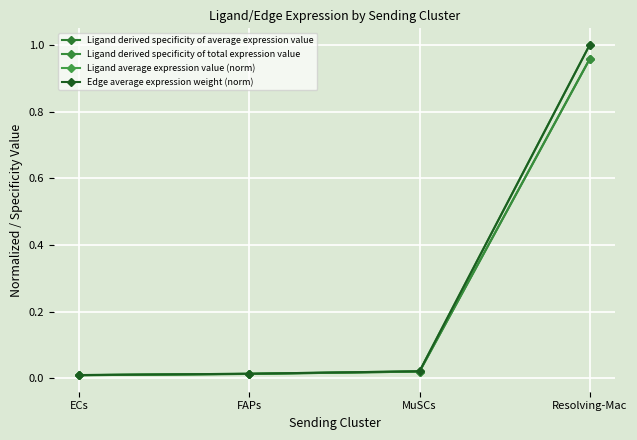

Reading right to left, transcribe all the data shown in this chart.

Ligand derived specificity of average expression value: Resolving-Mac=1.0	MuSCs=0.0	FAPs=0.0	ECs=0.0
Ligand derived specificity of total expression value: Resolving-Mac=1.0	MuSCs=0.0	FAPs=0.0	ECs=0.0
Ligand average expression value (norm): Resolving-Mac=1.0	MuSCs=0.0	FAPs=0.0	ECs=0.0
Edge average expression weight (norm): Resolving-Mac=1.0	MuSCs=0.0	FAPs=0.0	ECs=0.0